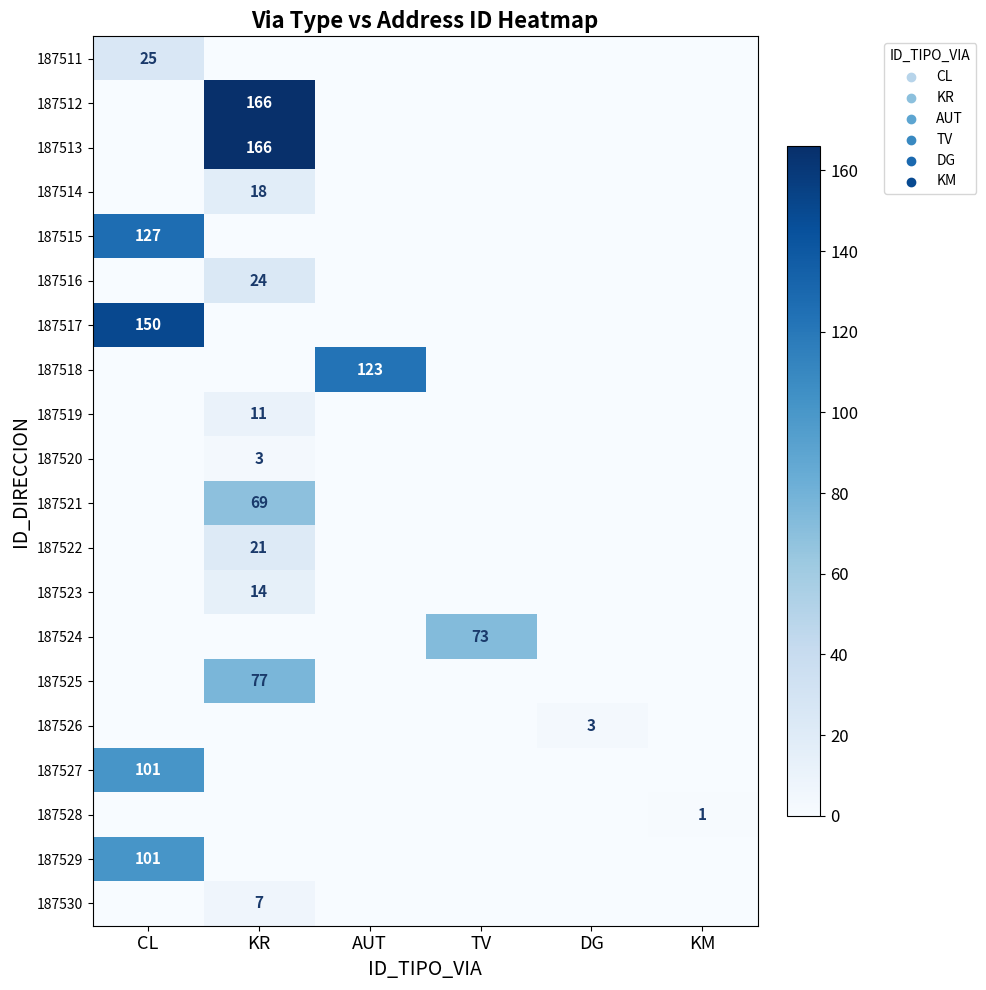

The value of 187521 at KR is 36. True or false?

False